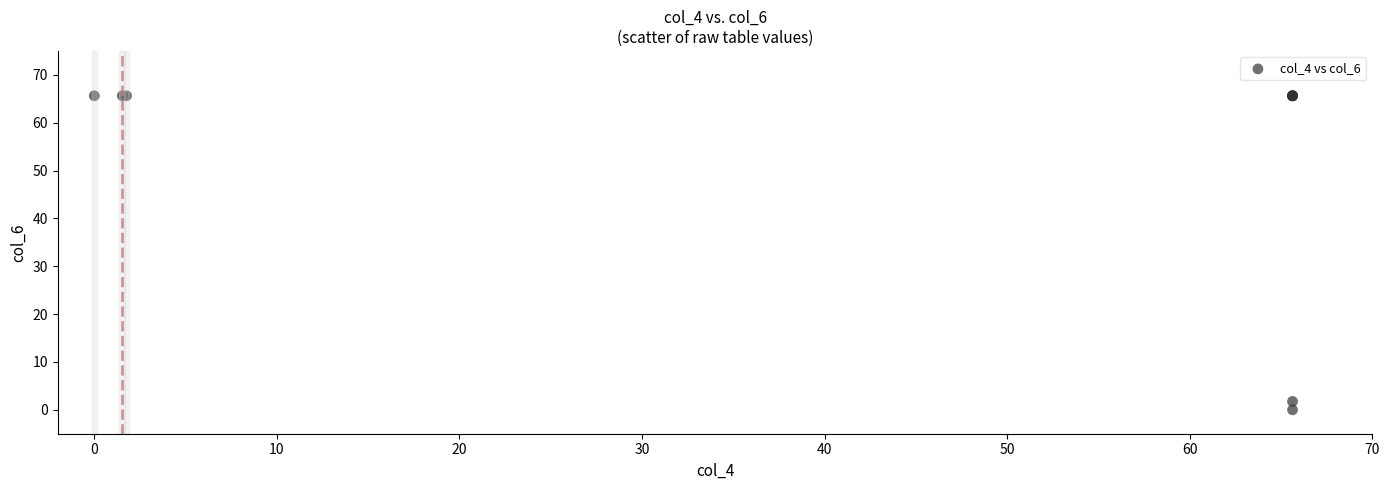

What Y value in the scatter plot is closest to 32?

1.7